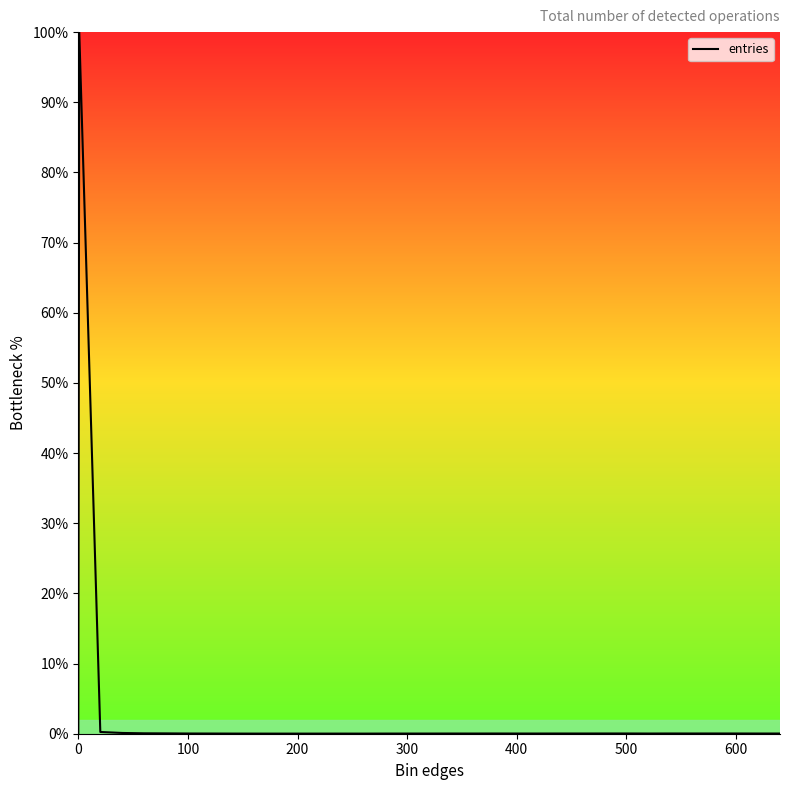

How many lines are shown in the chart?

1